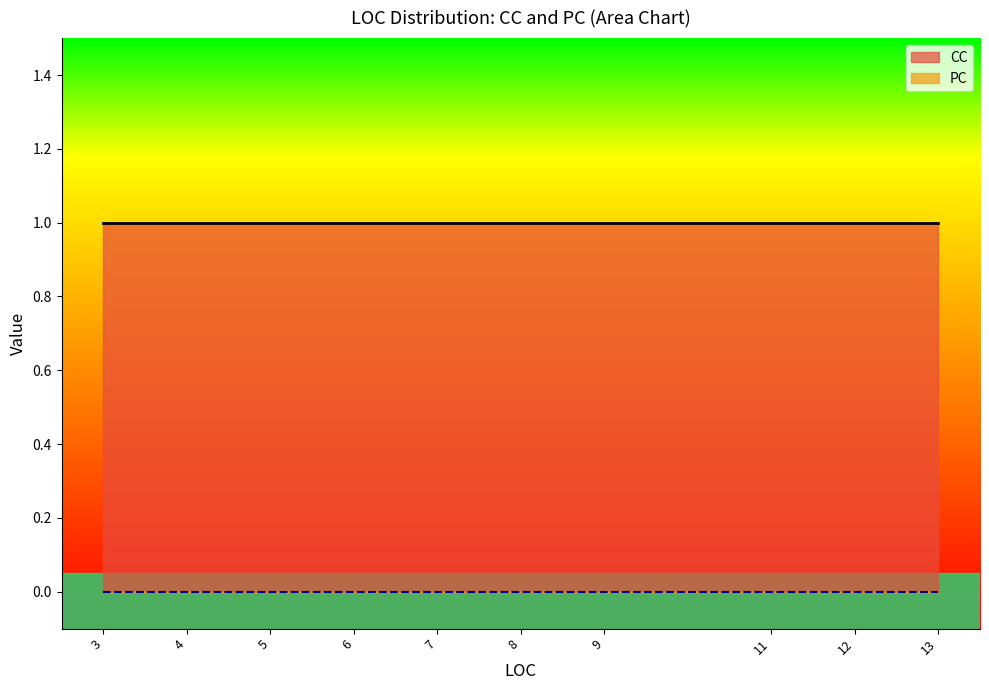

True or false: CC has a value of 1 at 7.

True